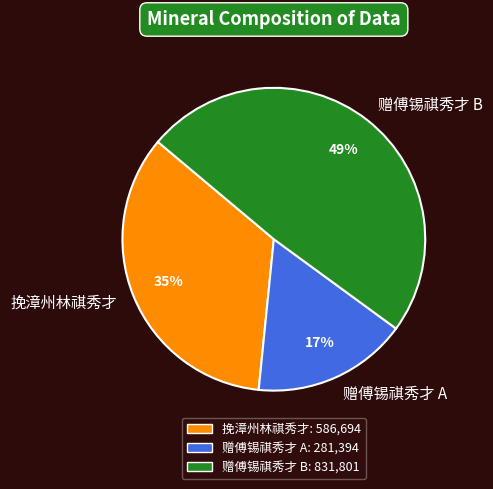

To the nearest percent, what portion does 挽漳州林祺秀才 represent?

35%